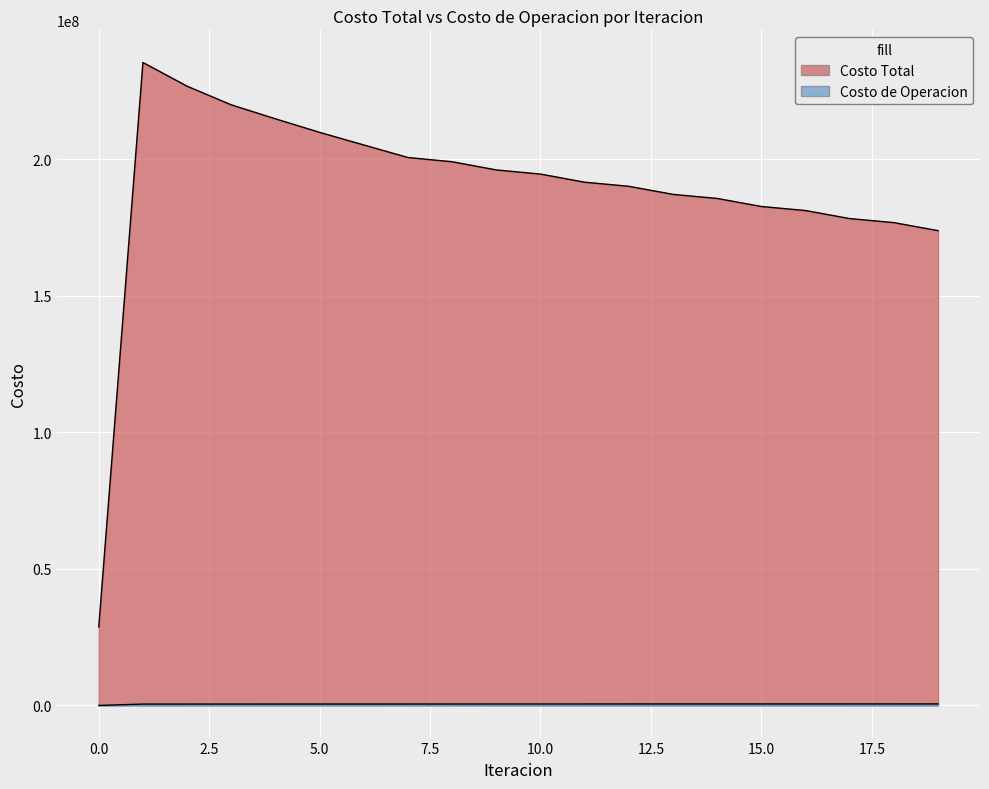

What is the difference between the Costo de Operacion values at 11 and 19?

24749.4